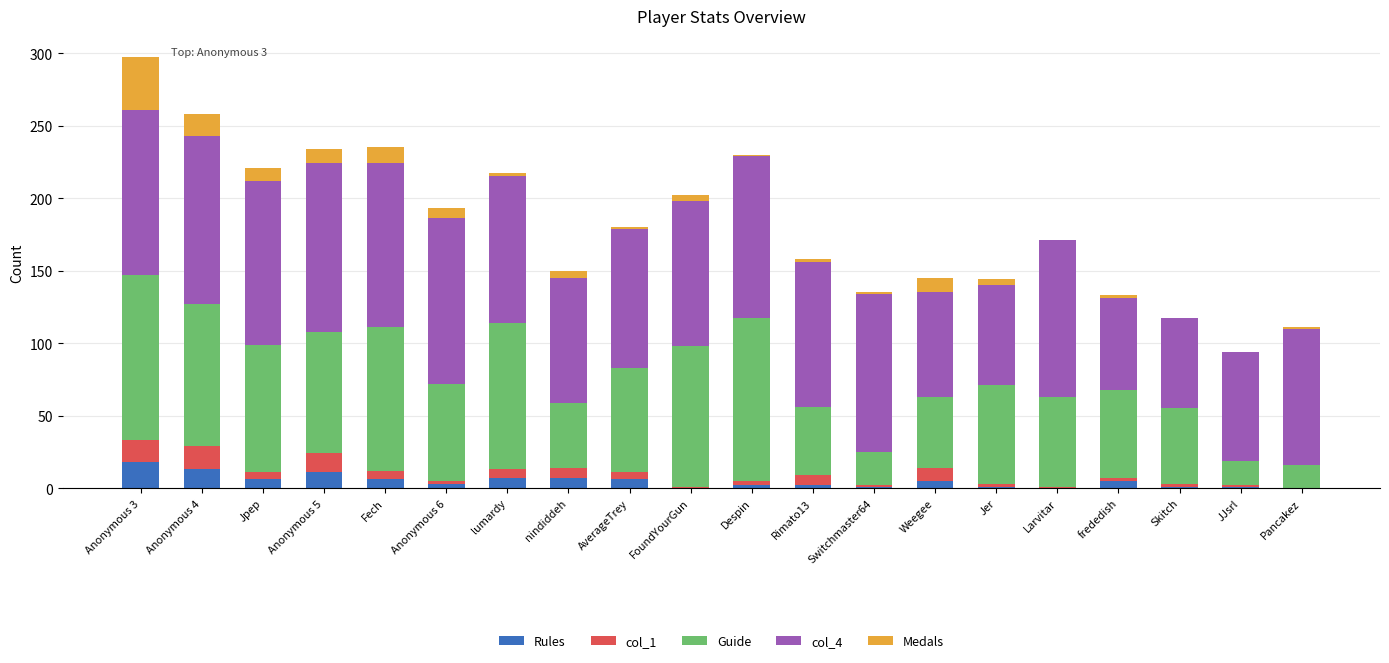

At how many categories does at least one series exceed 112?

6